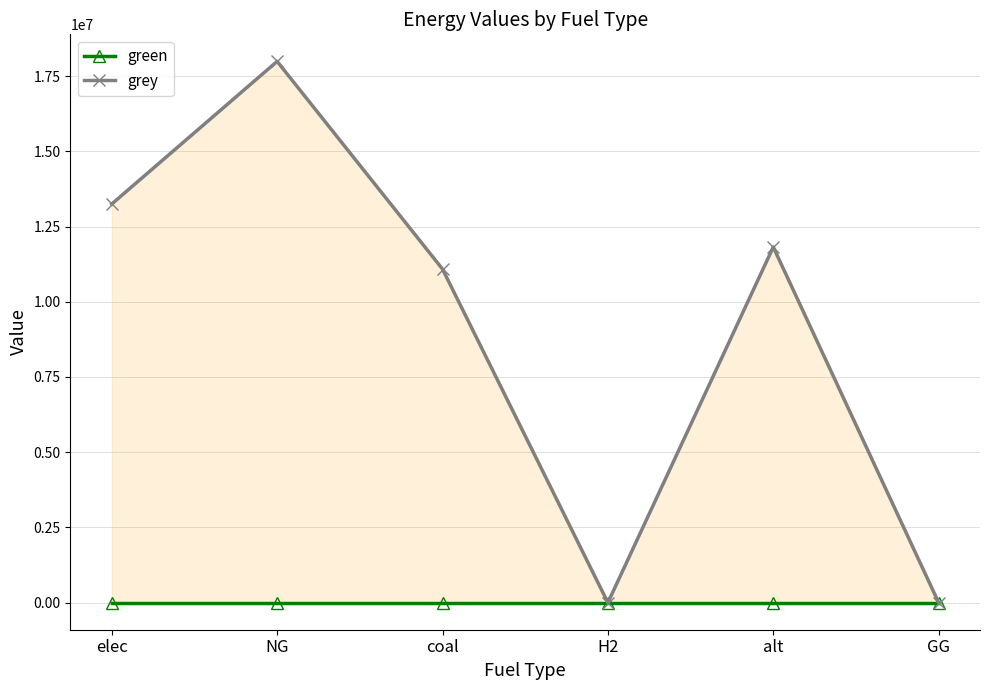

What is the maximum value shown in the chart?

17988341.5